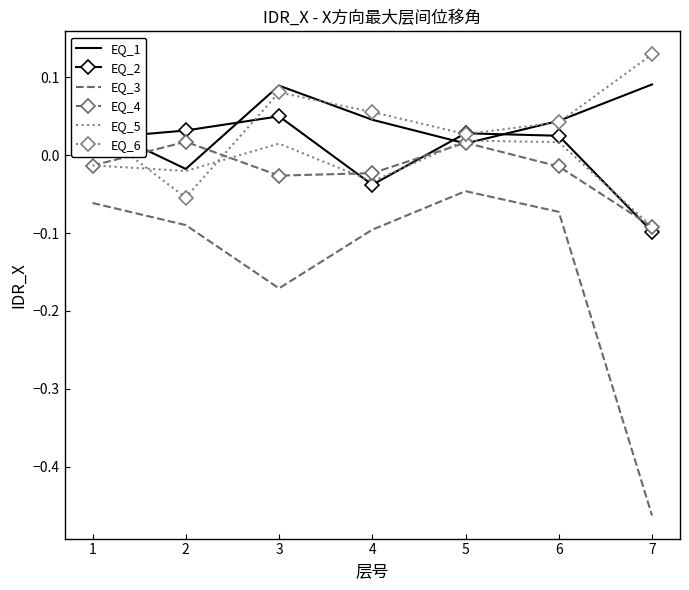

How many values in EQ_6 are below zero?

1